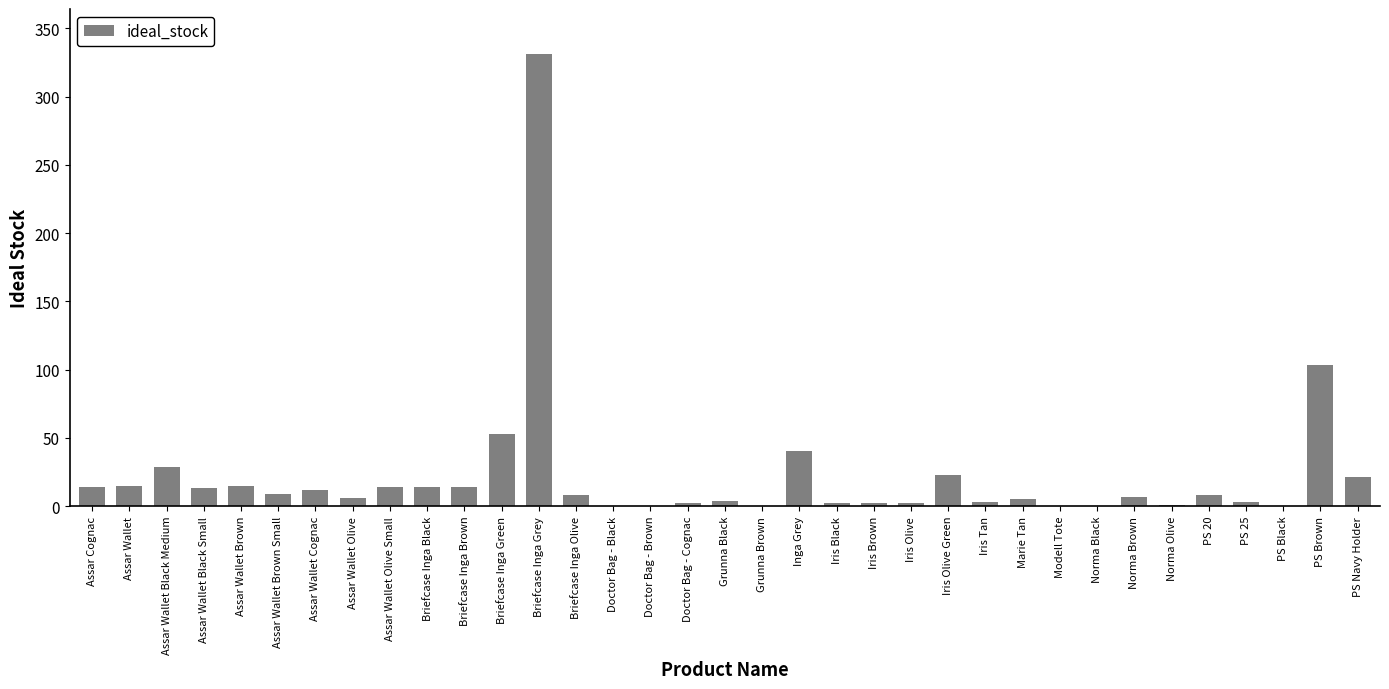

What is the change in value from Assar Wallet Black Small to PS Navy Holder?

+8